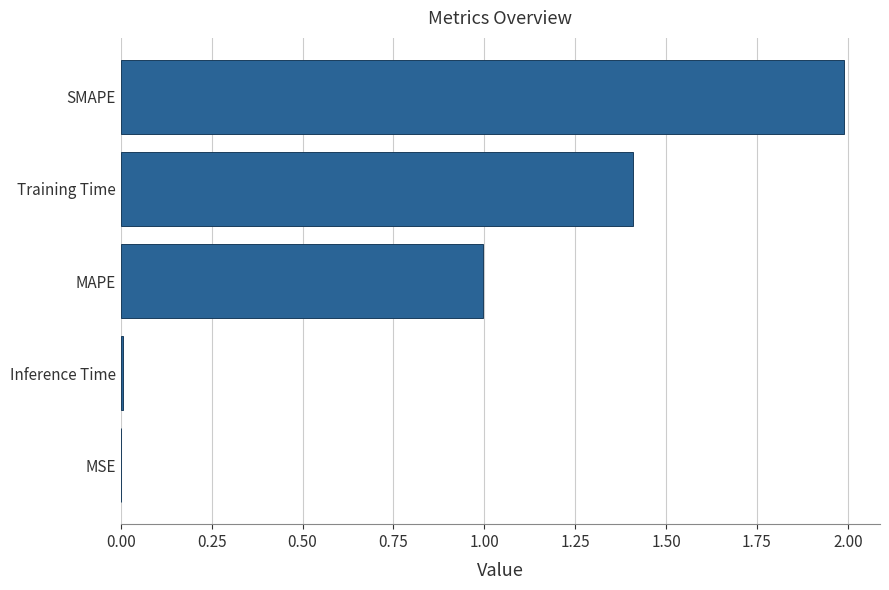

Is it true that the value at SMAPE is 1.4?

False